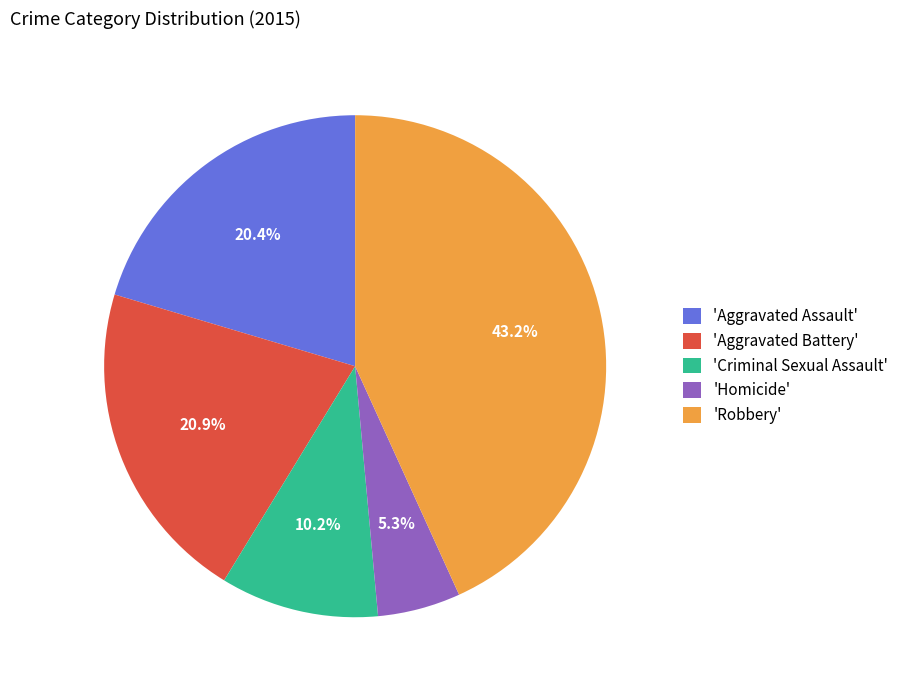

Is there any slice that represents more than half of the pie?

No